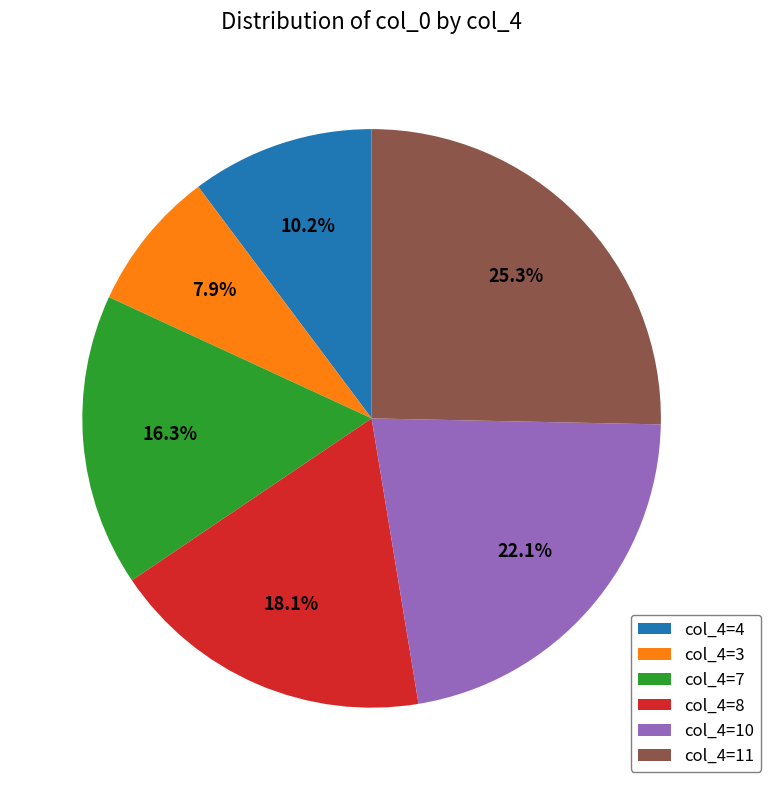

What is the smallest slice in the pie chart?

col_4=3